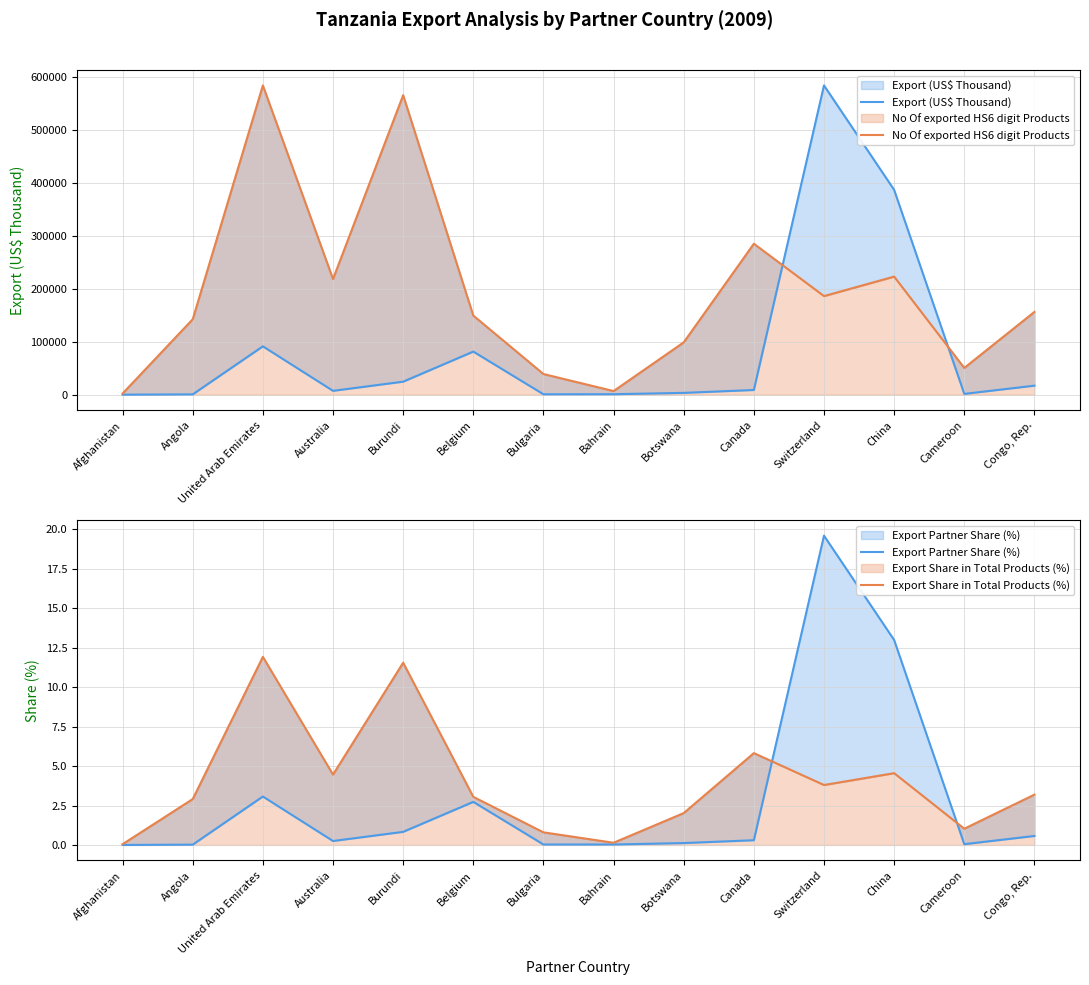

What are all the series names shown in the legend?

Export (US$ Thousand), No Of exported HS6 digit Products, Export Partner Share (%), Export Share in Total Products (%)